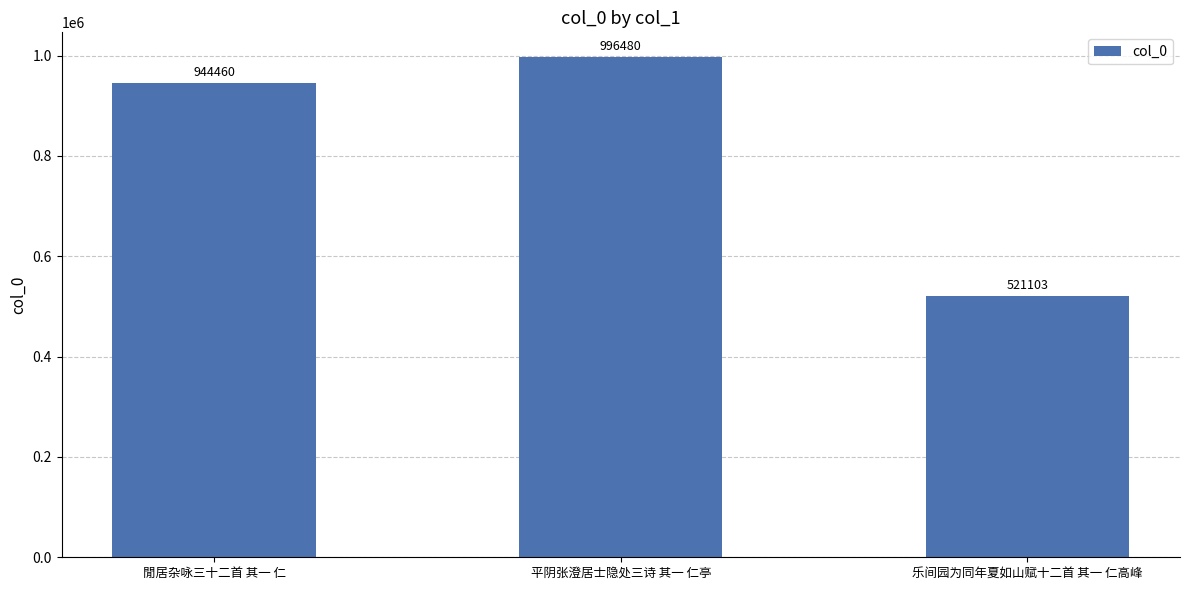

What is the change in value from 閒居杂咏三十二首 其一 仁 to 乐间园为同年夏如山赋十二首 其一 仁高峰?

-423357